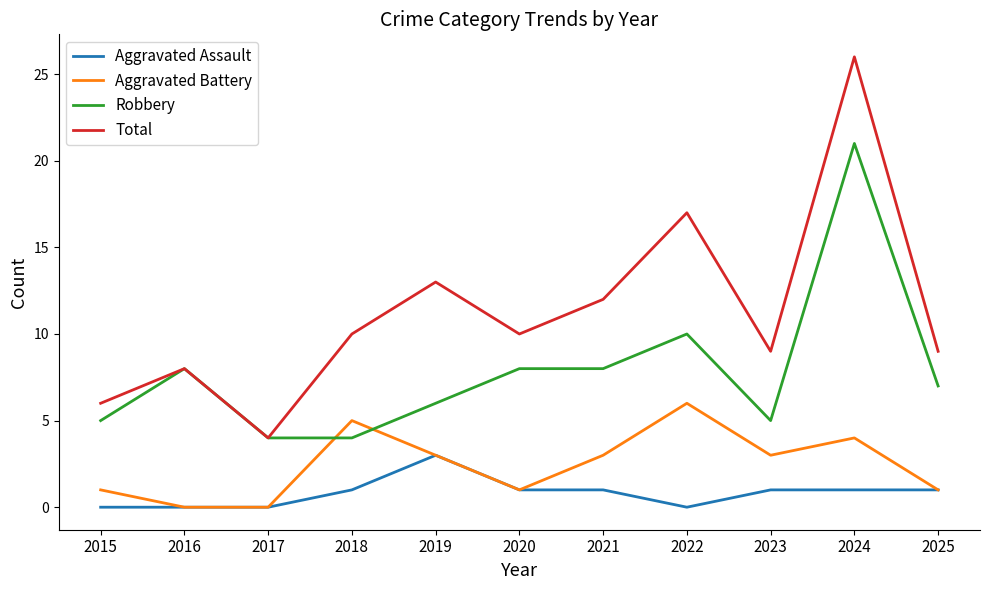

Which series changed the most between 2015 and 2020?

Total